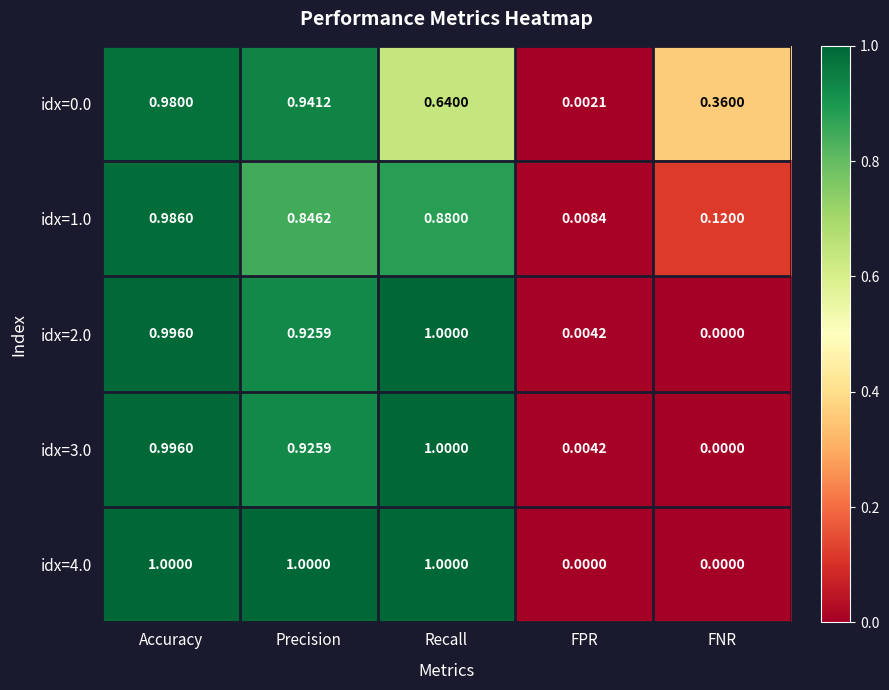

Rank the categories by idx=2.0 value from highest to lowest.

Recall, Accuracy, Precision, FPR, FNR